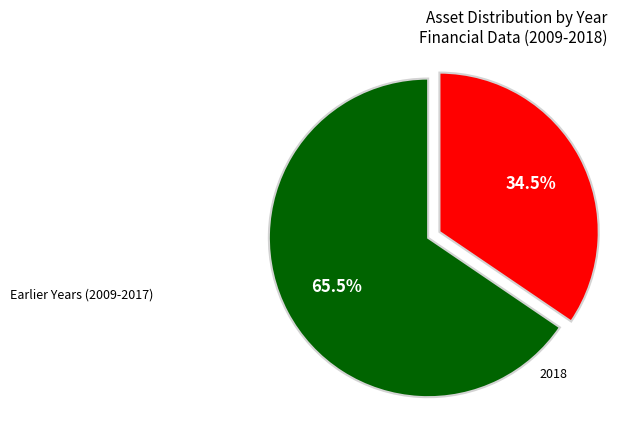

Does any single category account for the majority?

Yes